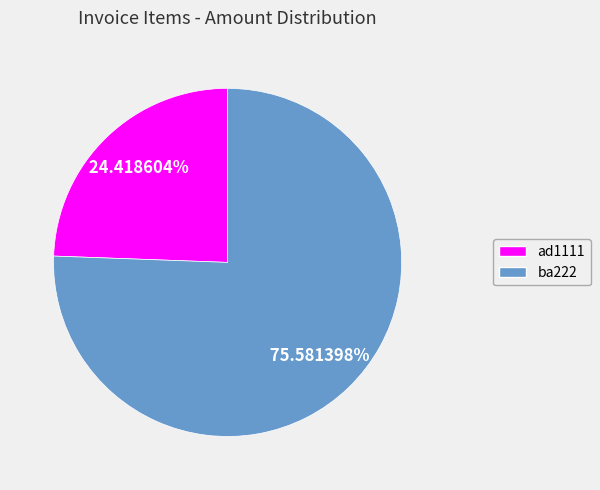

Is ad1111 the majority of the pie?

No